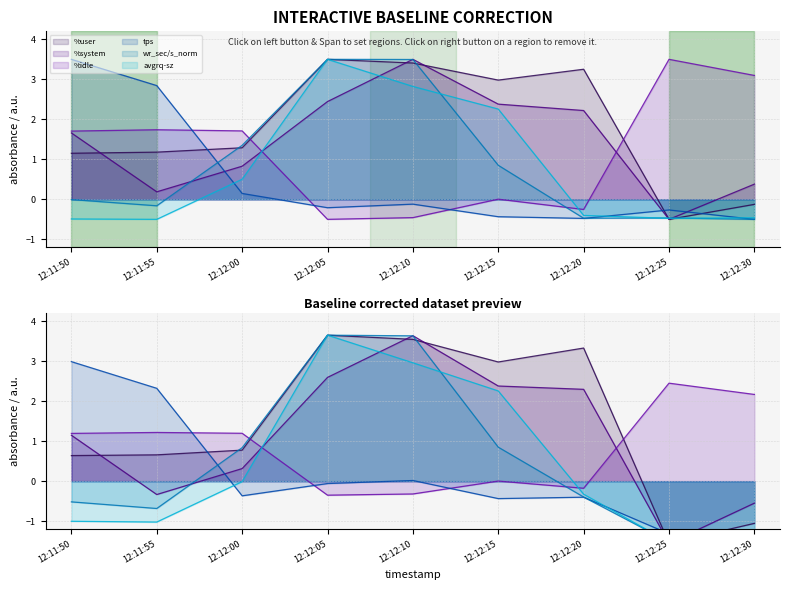

True or false: wr_sec/s_norm has a value of -0.5 at 12:12:20.

True